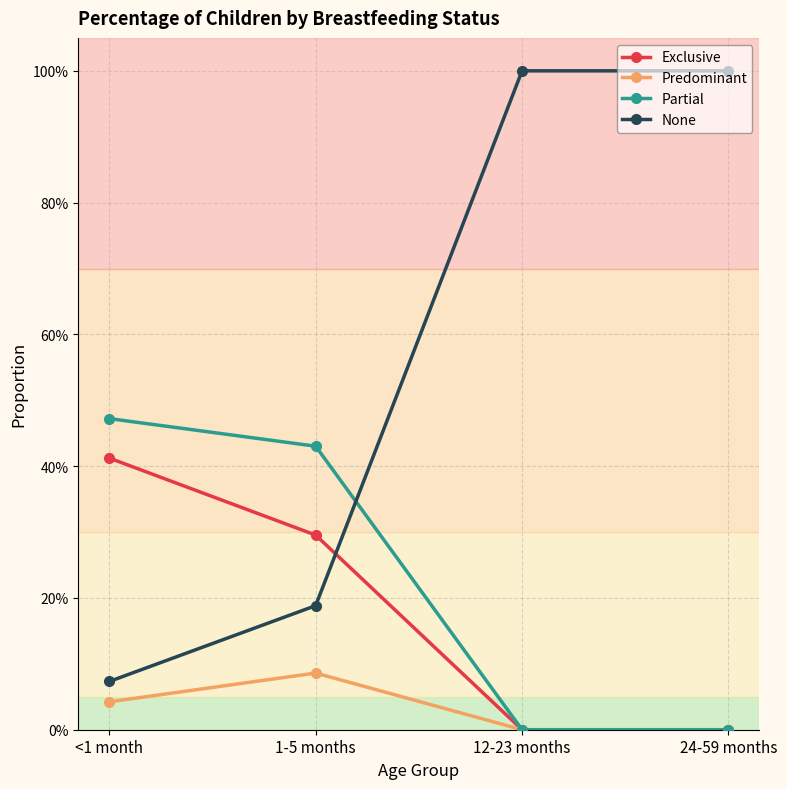

Reading right to left, list all the values displayed in this chart.

Exclusive: 24-59 months=0.0	12-23 months=0.0	1-5 months=0.3	<1 month=0.4
Predominant: 24-59 months=0.0	12-23 months=0.0	1-5 months=0.1	<1 month=0.0
Partial: 24-59 months=0.0	12-23 months=0.0	1-5 months=0.4	<1 month=0.5
None: 24-59 months=1.0	12-23 months=1.0	1-5 months=0.2	<1 month=0.1